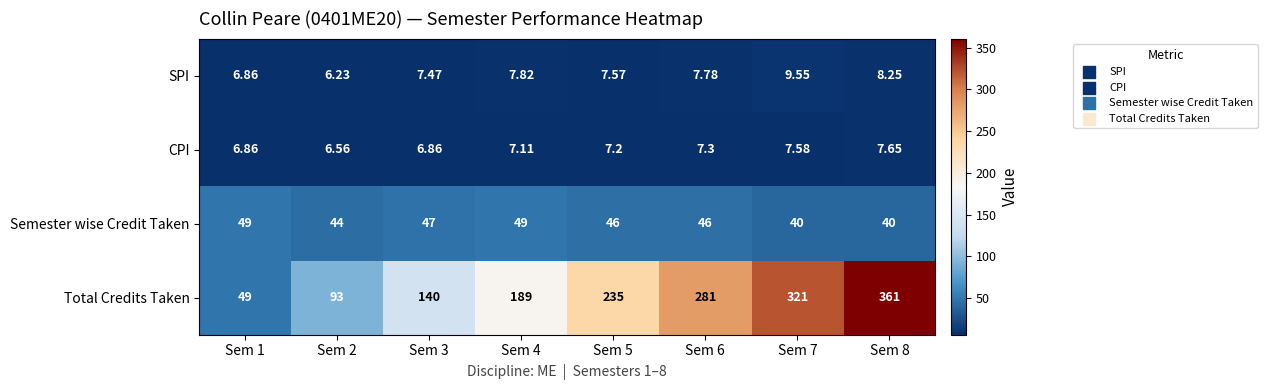

Which series has the largest range (max minus min)?

Total Credits Taken